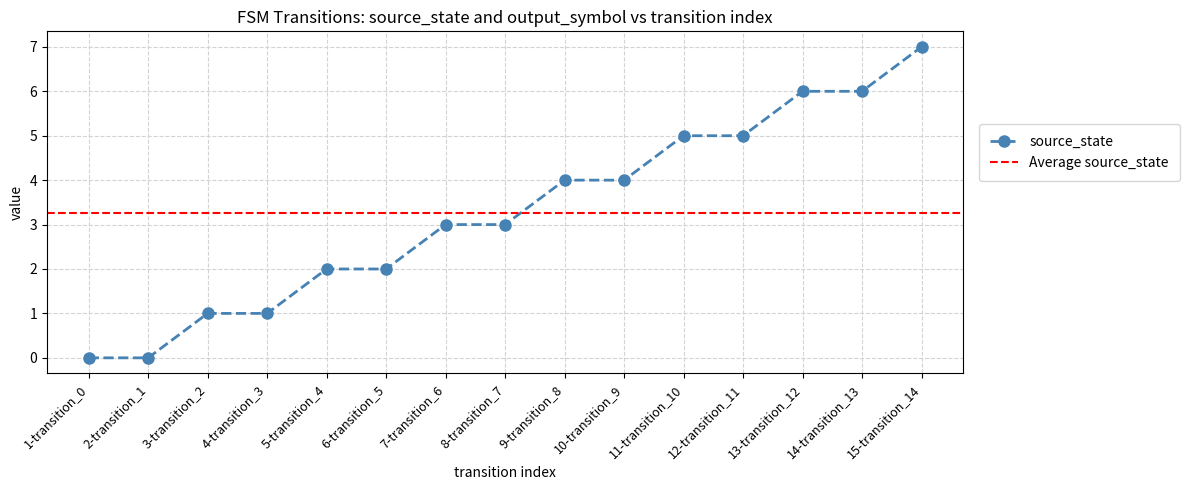

Reading left to right, list all the values displayed in this chart.

0	0	1	1	2	2	3	3	4	4	5	5	6	6	7